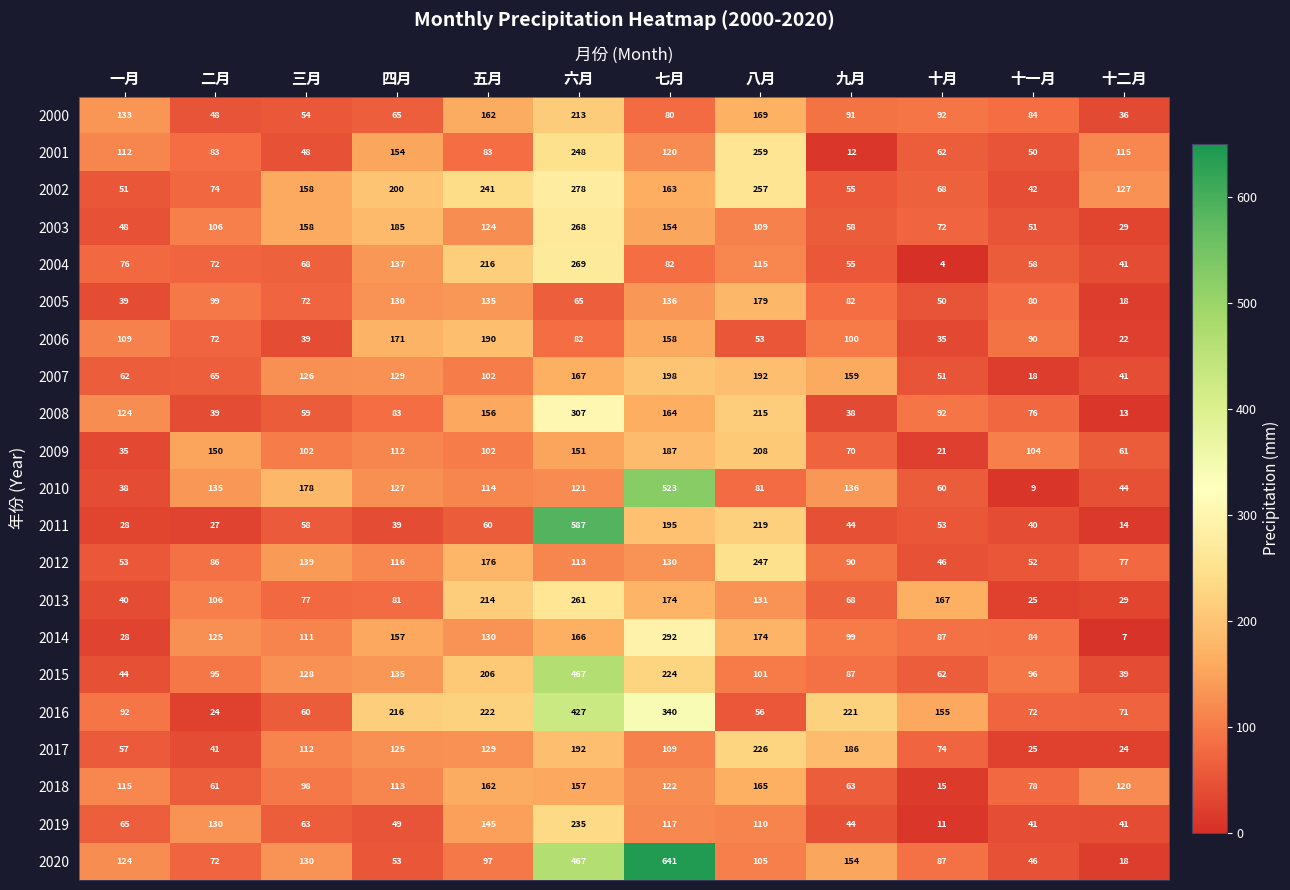

Between 八月 and 十二月, which series saw the biggest shift?

2011